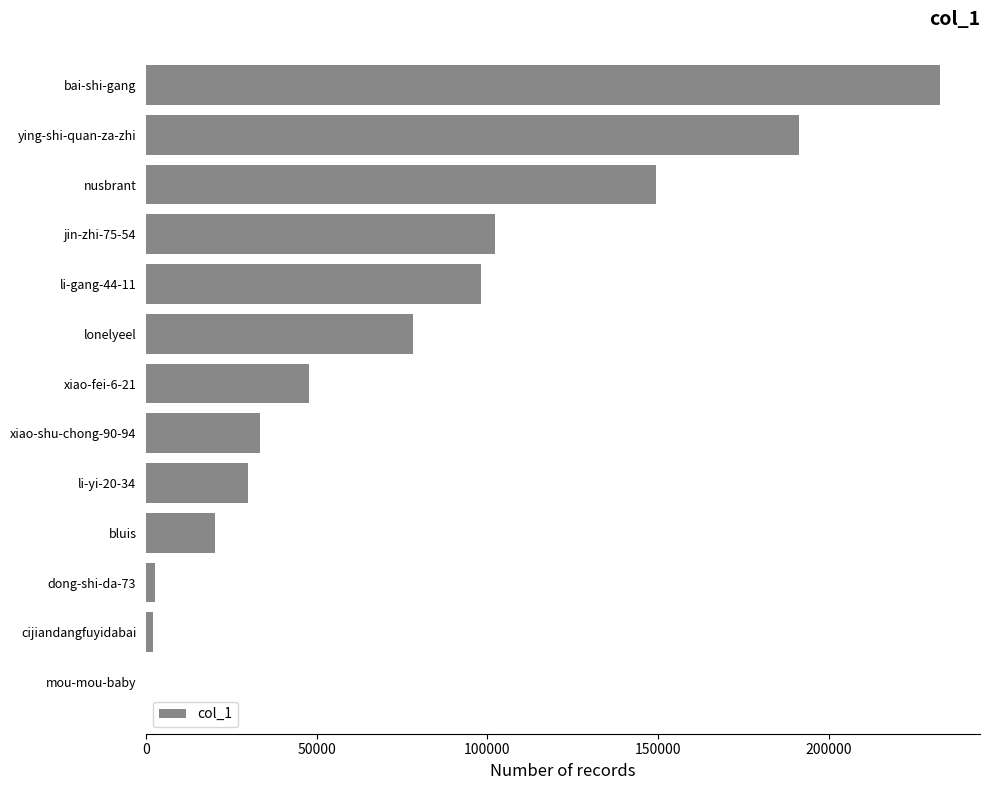

What is the sum of all values?

987655